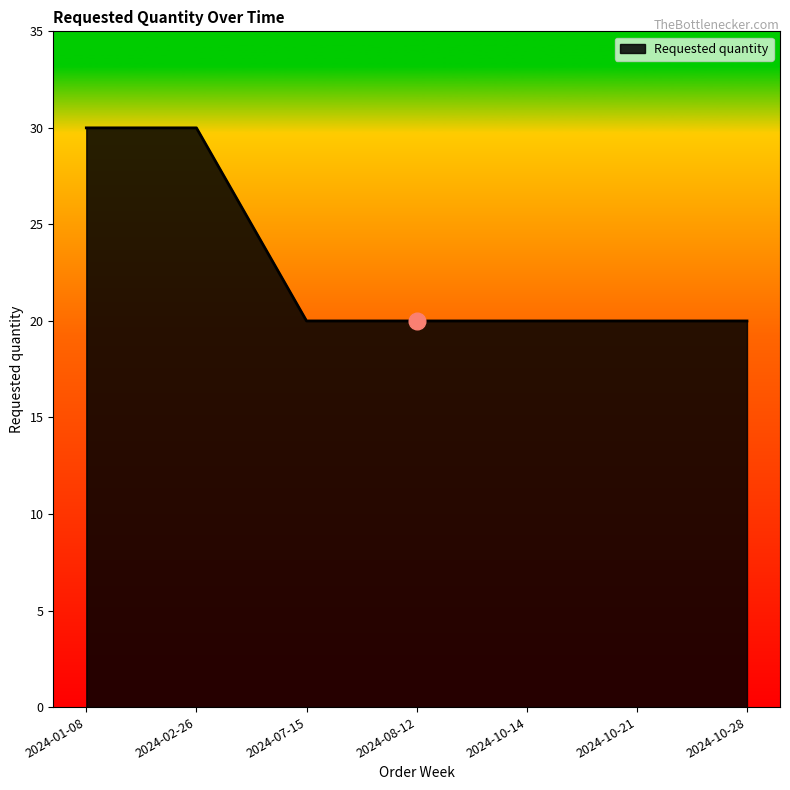

Count the number of data series in this chart.

1